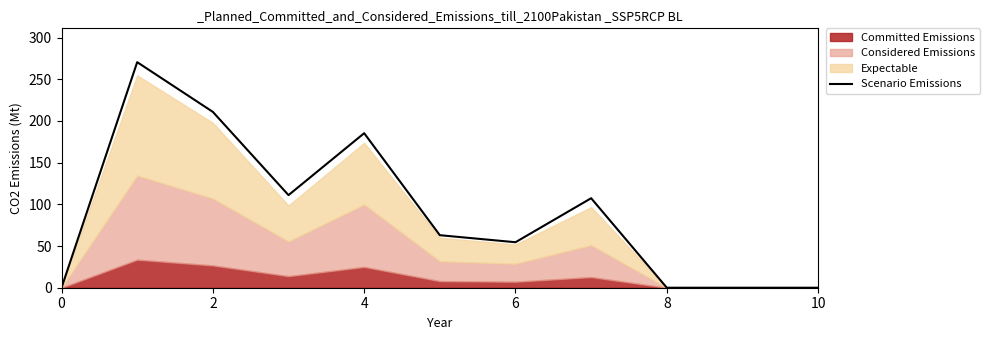

What is the maximum value for Scenario Emissions?

270.6